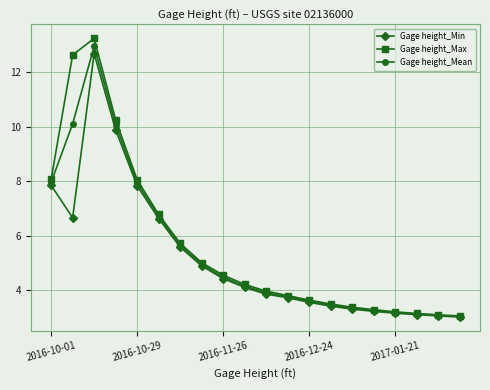

What is the minimum value shown in the chart?

3.0